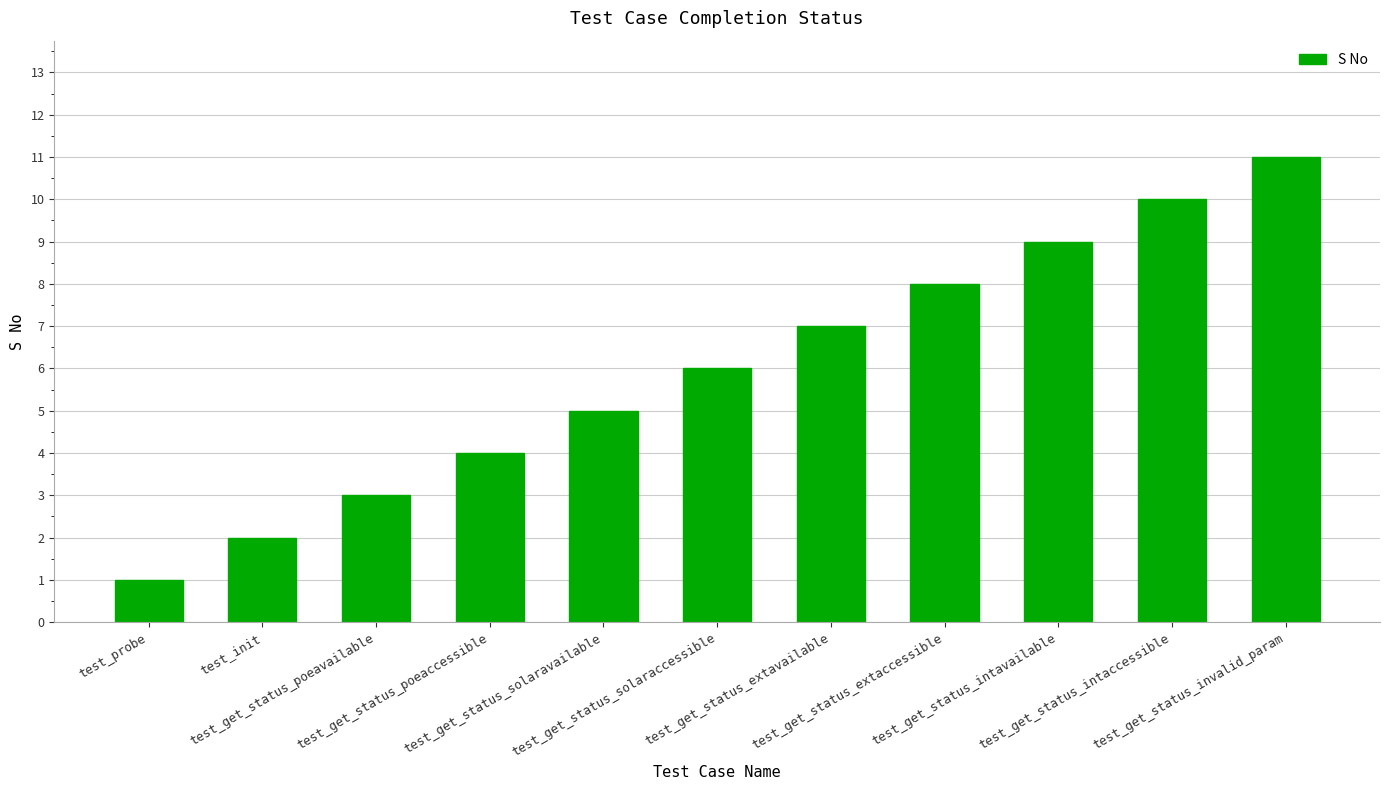

Is it true that the value at test_get_status_poeaccessible is 2?

False